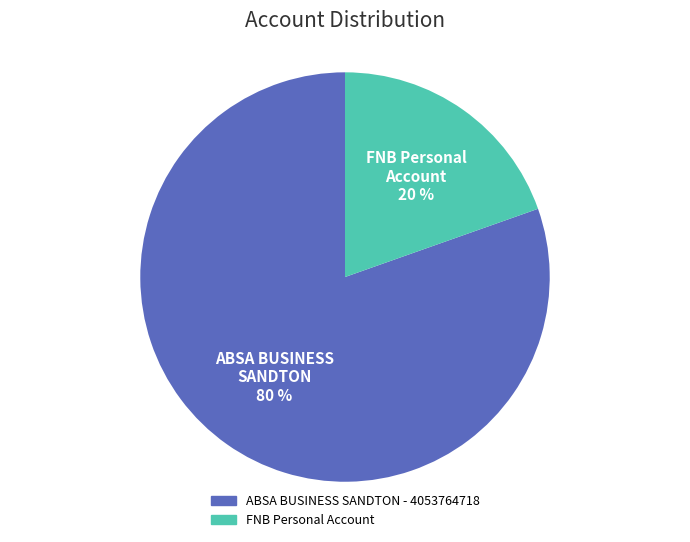

Is it true that FNB Personal Account is 20% of the pie?

True